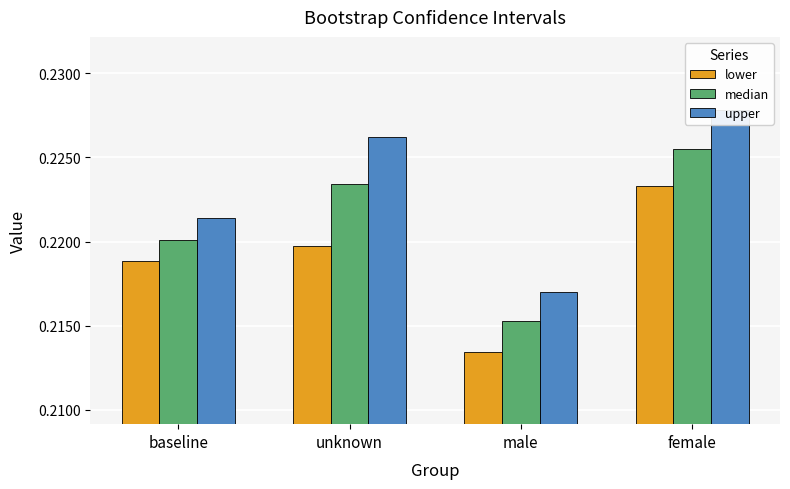

What are all the series names shown in the legend?

lower, median, upper